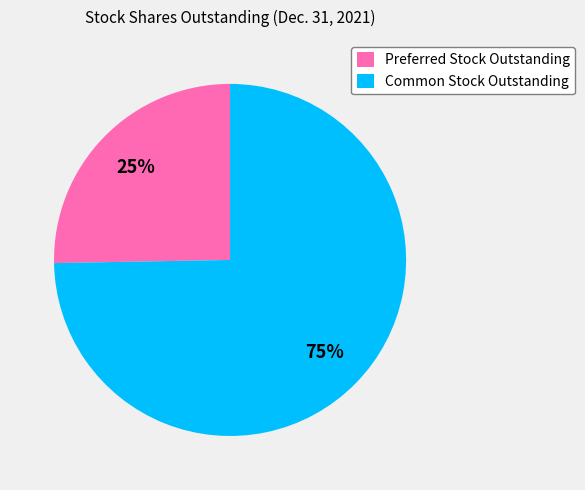

Do Preferred Stock Outstanding and Common Stock Outstanding together represent more than half of the pie?

Yes